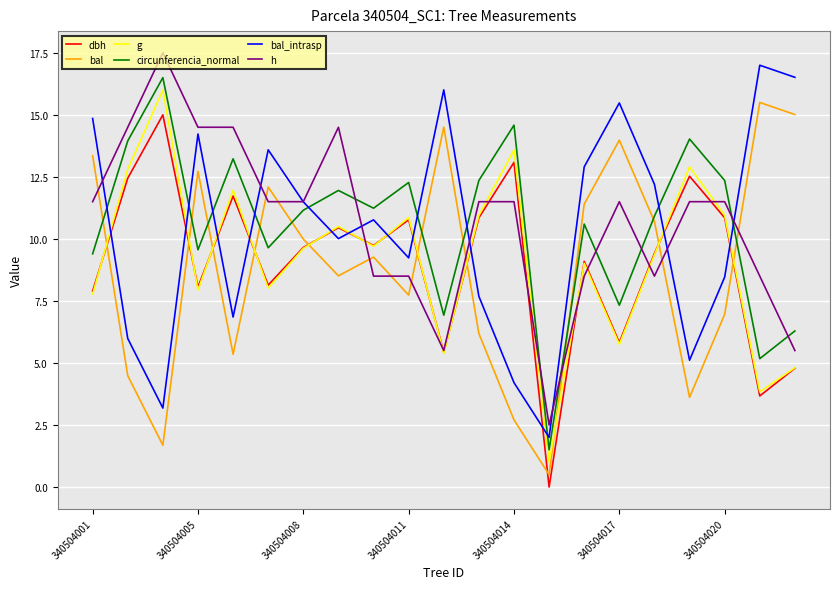

At how many categories does at least one series exceed 12?

18